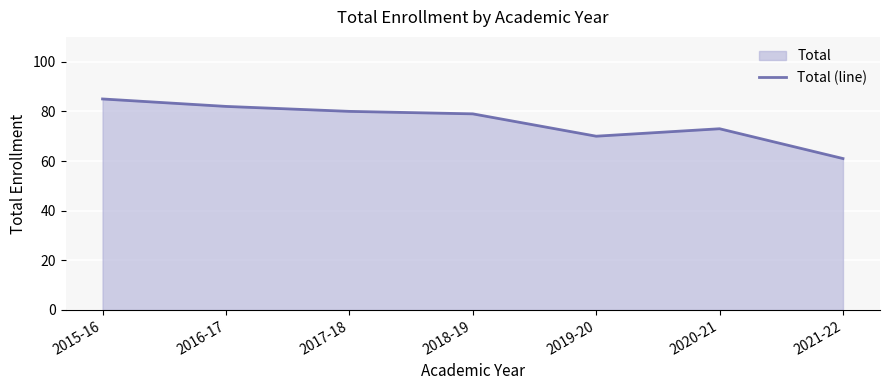

What is the difference between the second highest and second lowest values?

12